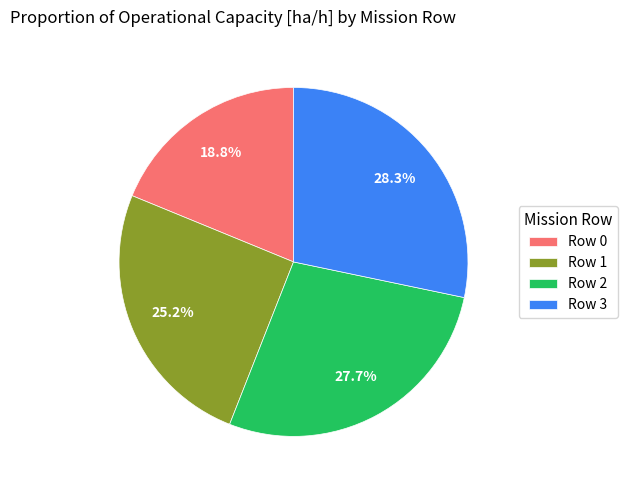

What percentage do Row 2 and Row 0 together represent?

46.5%